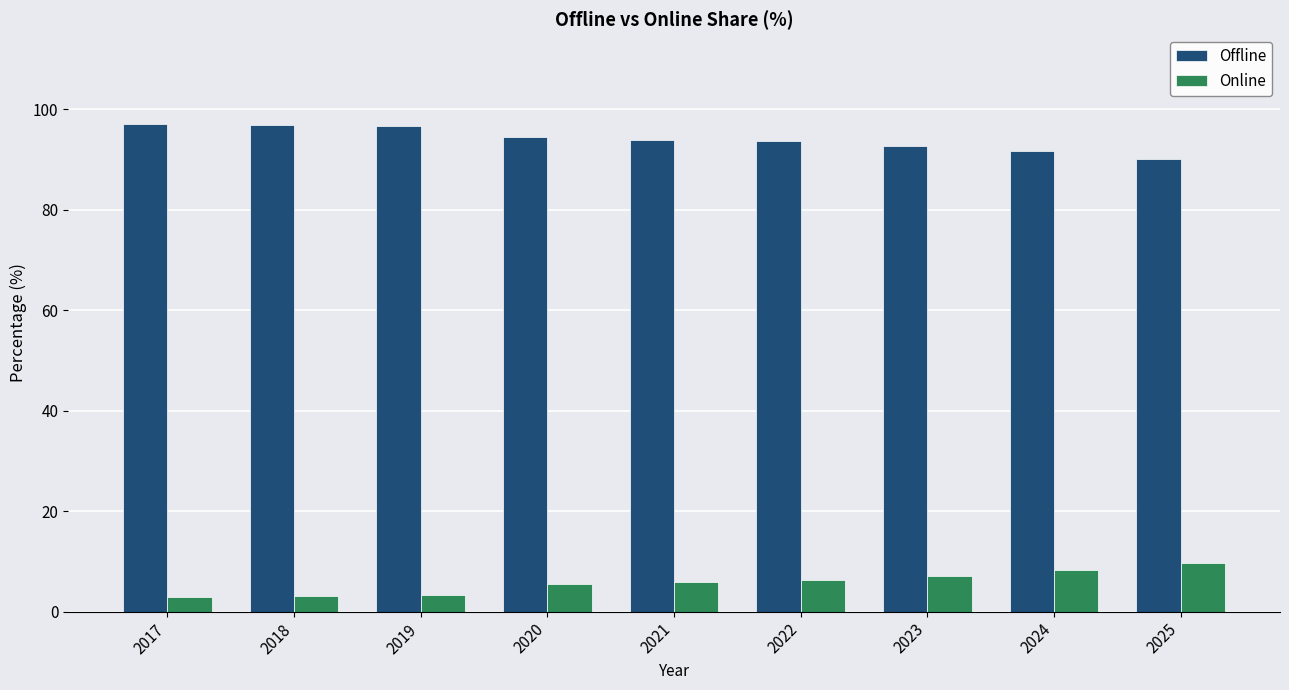

What is the spread (max minus min) of values at 2018?

93.8